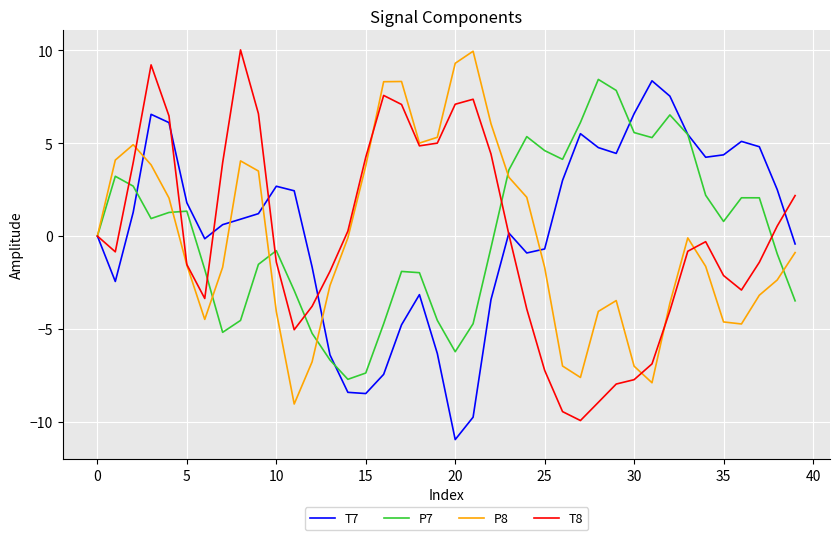

What is the highest value of the P7 series?

8.4